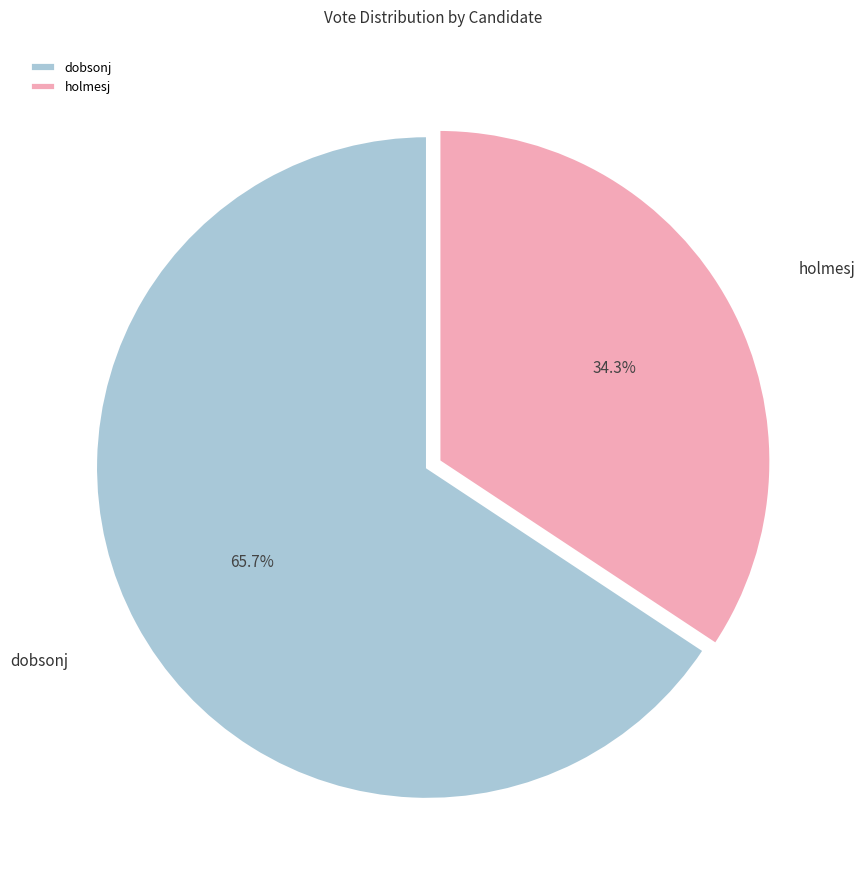

To the nearest percent, what portion does dobsonj represent?

66%